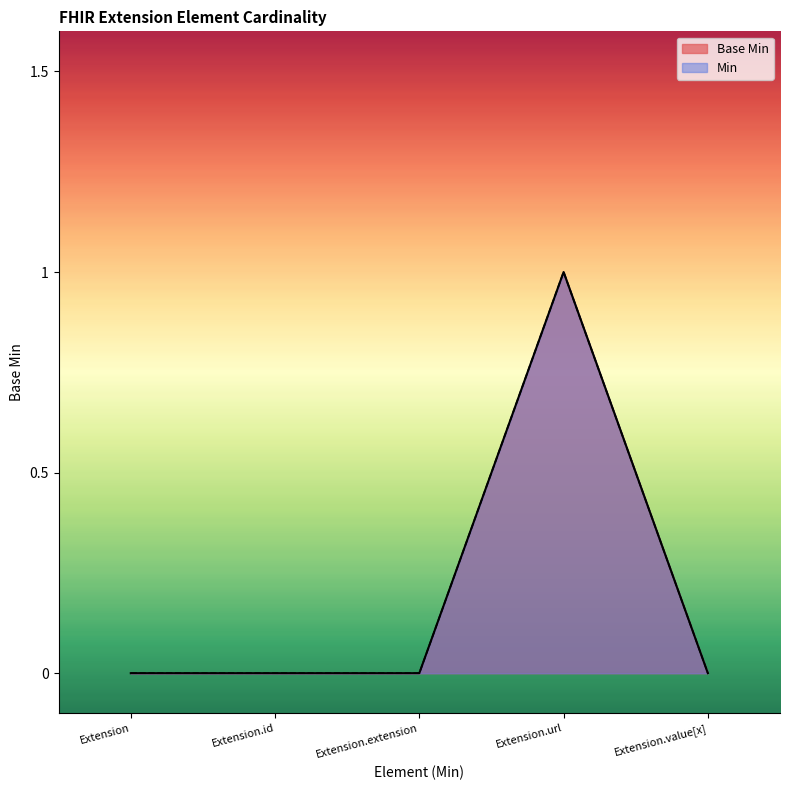

How many lines are shown in the chart?

2